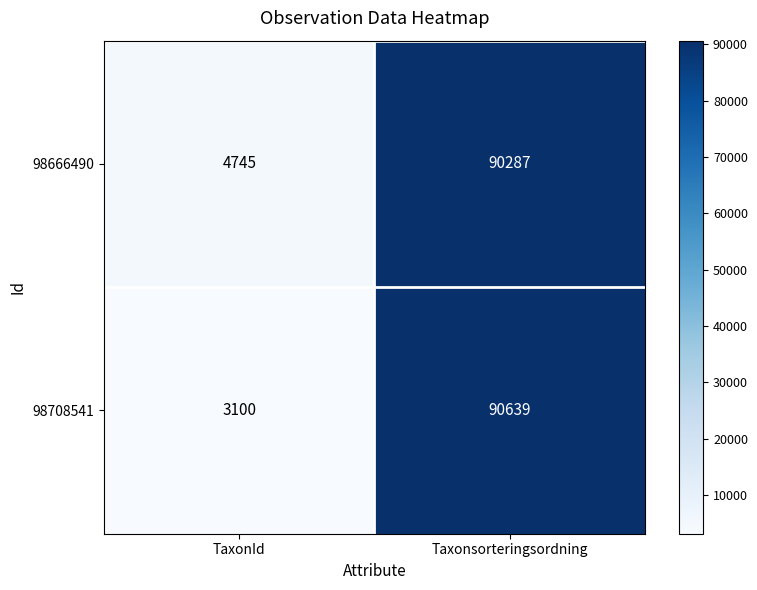

Rank the series at Taxonsorteringsordning from highest to lowest value.

98708541, 98666490